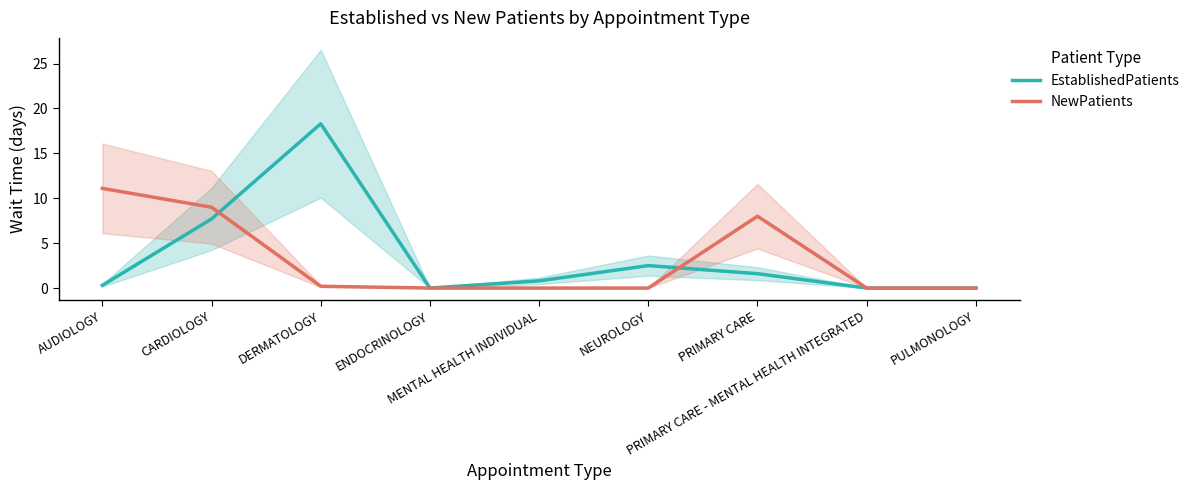

Where is EstablishedPatients nearest to the value 9?

CARDIOLOGY